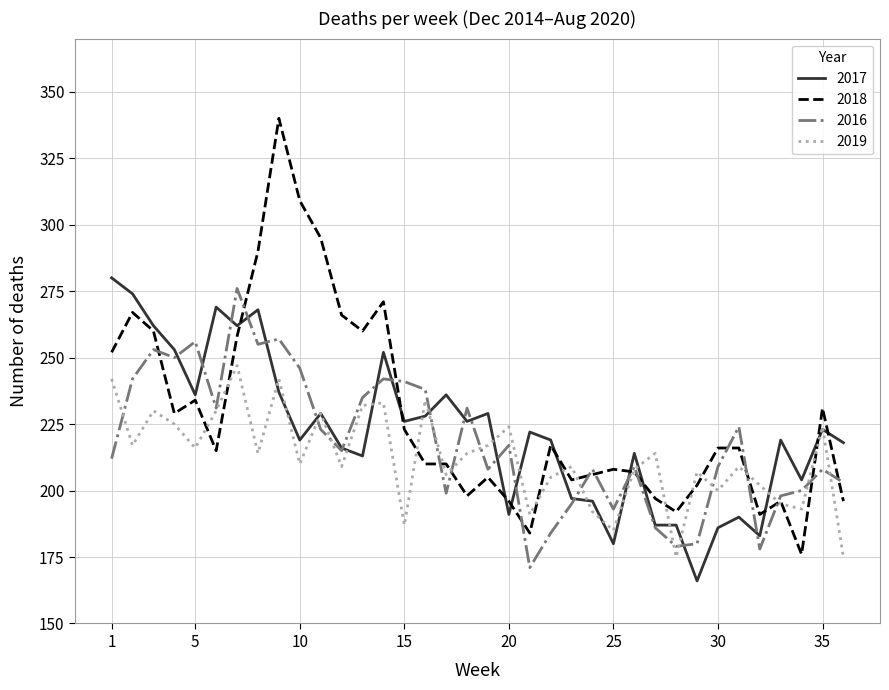

Which series has the largest range (max minus min)?

2018